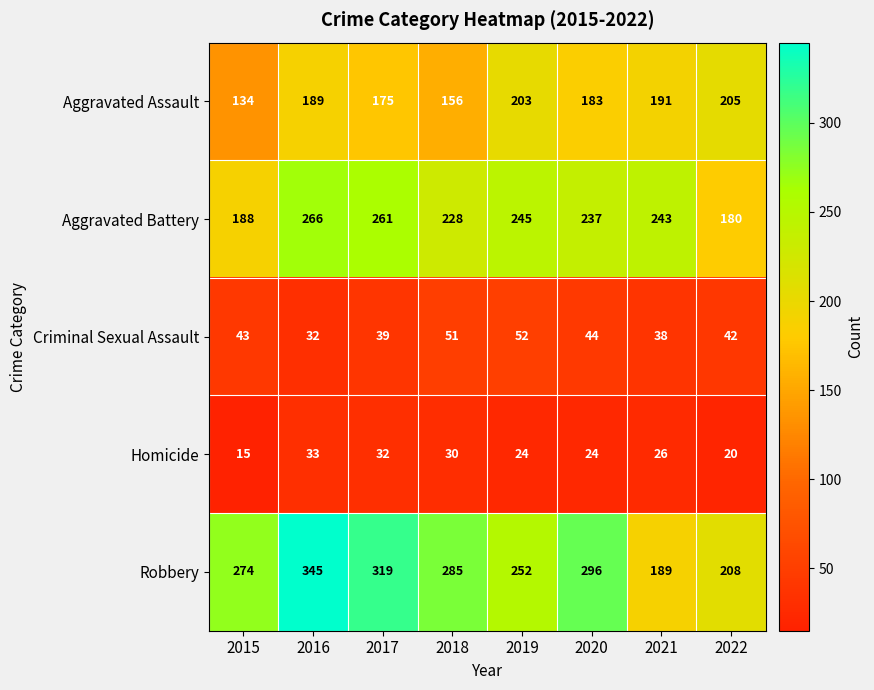

True or false: Homicide has a value of 44 at 2016.

False